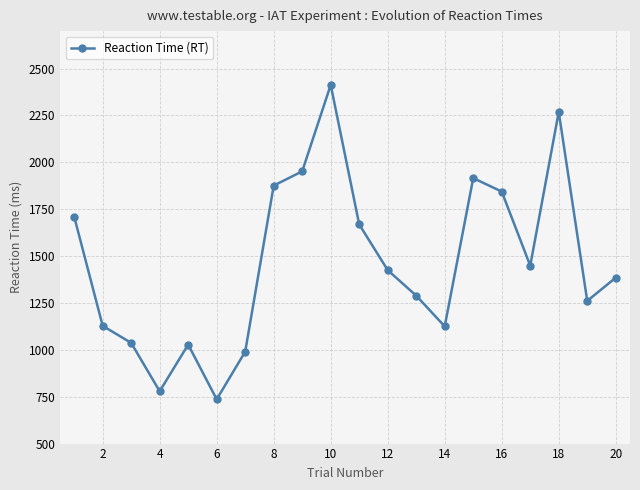

What is the value of the 1st point from the left?

1711